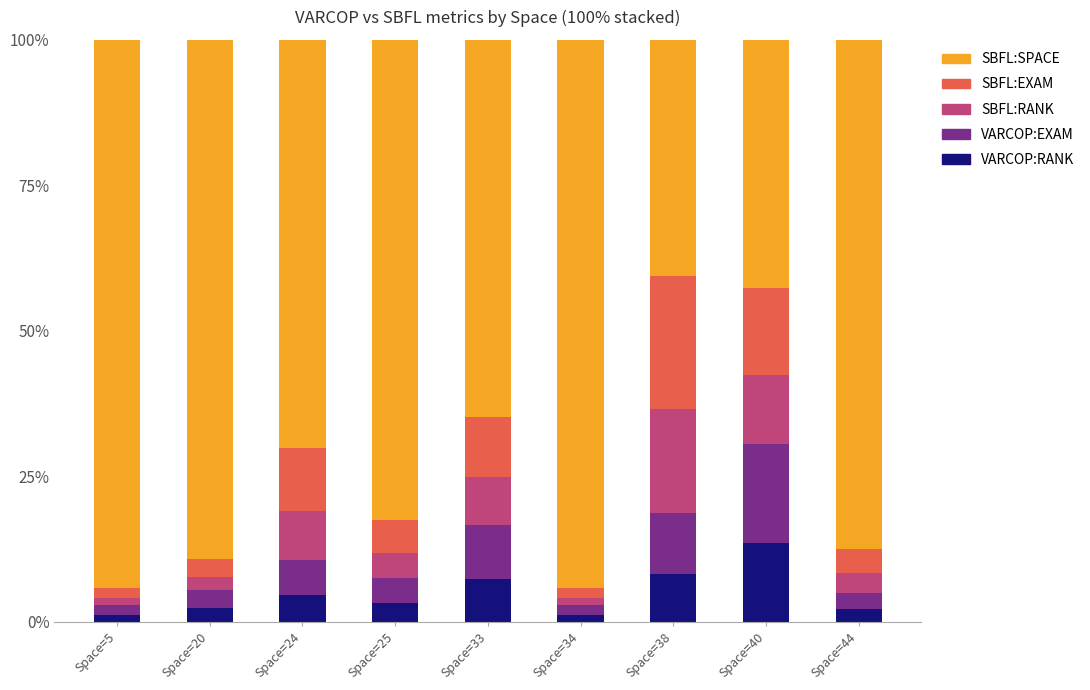

What is the sum of all VARCOP:RANK values?

44.0